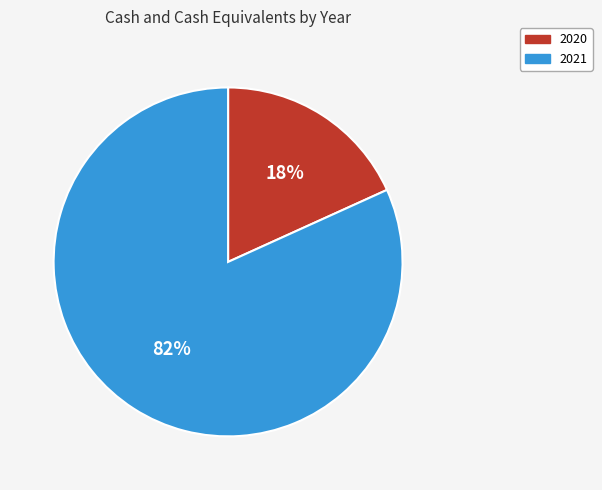

To the nearest percent, what is the difference between the largest and smallest slice percentages?

64%